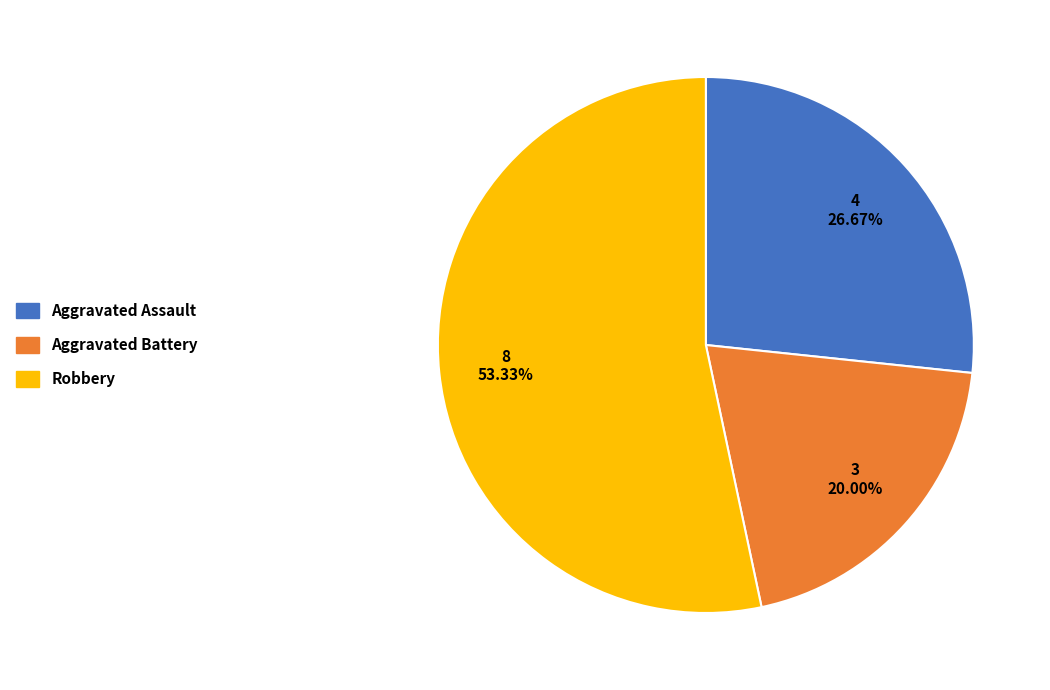

Is there any slice that represents more than half of the pie?

Yes